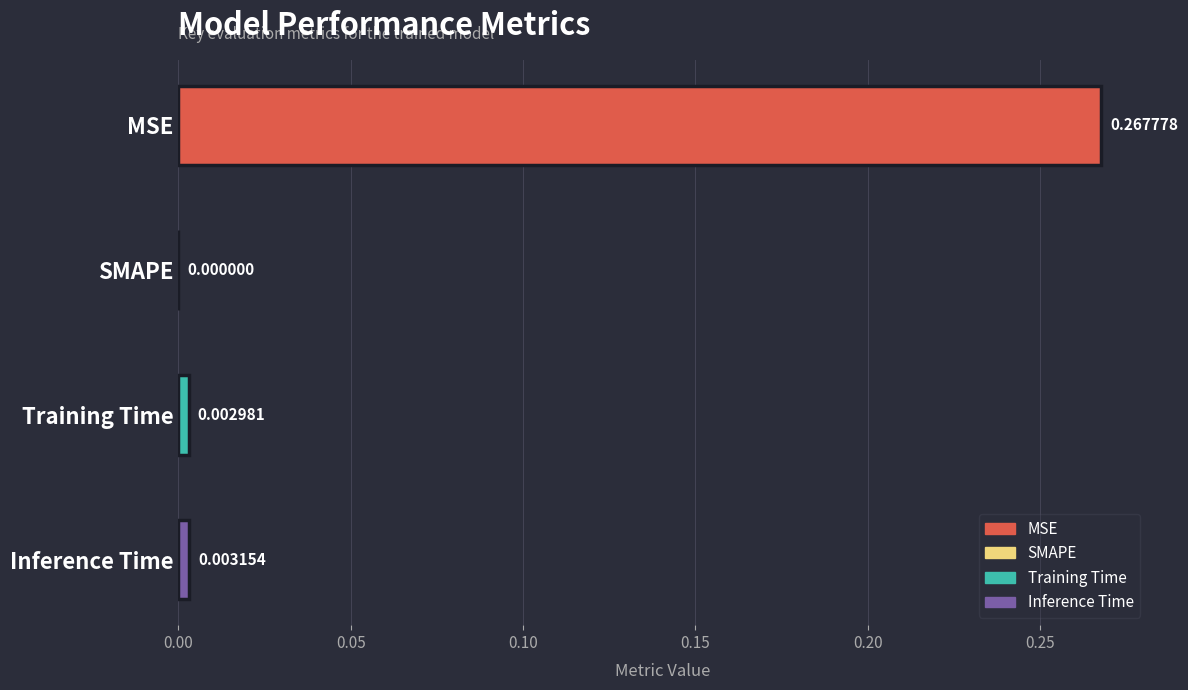

What is the change in value from MSE to SMAPE?

-0.3